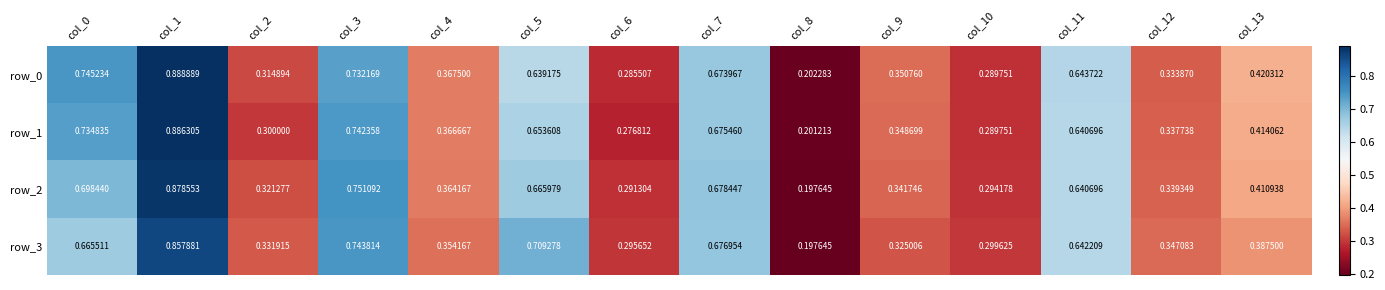

Which series has the largest range (max minus min)?

row_0